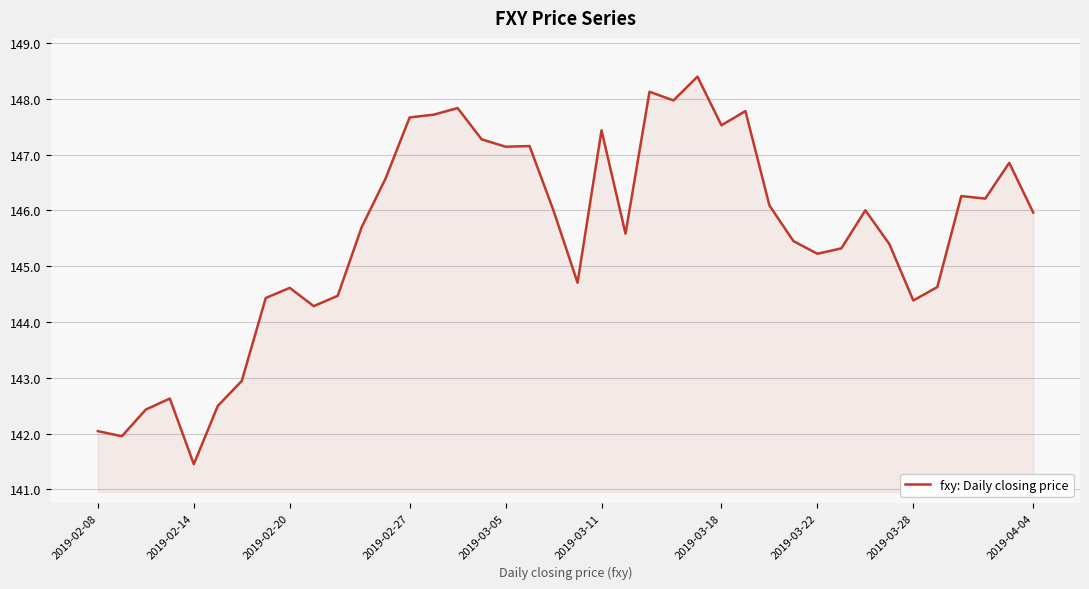

What is the greatest value displayed?

148.4